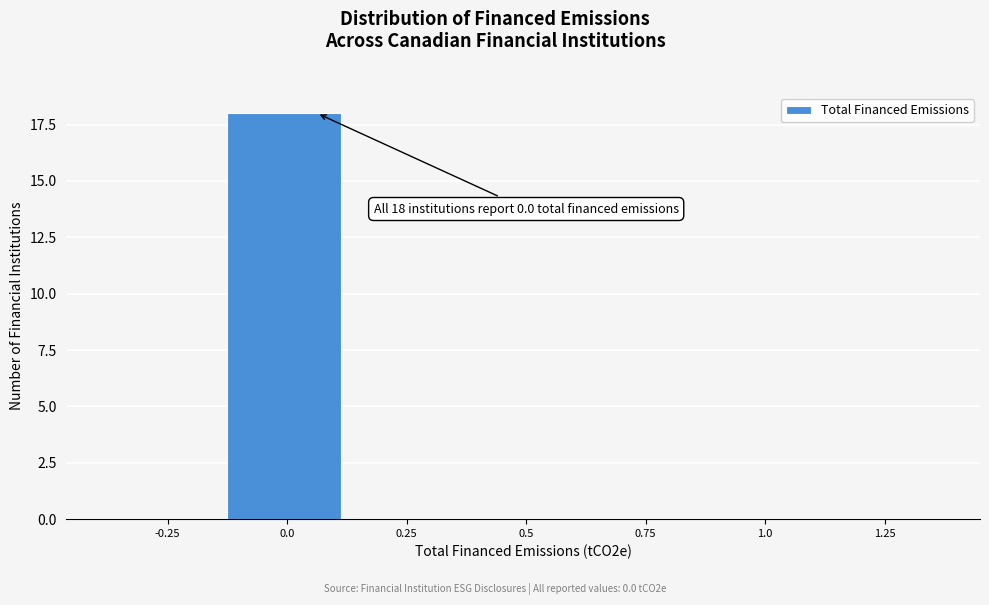

Reading right to left, transcribe all the data shown in this chart.

1.25=0	1.0=0	0.75=0	0.5=0	0.25=0	0.0=18	-0.25=0